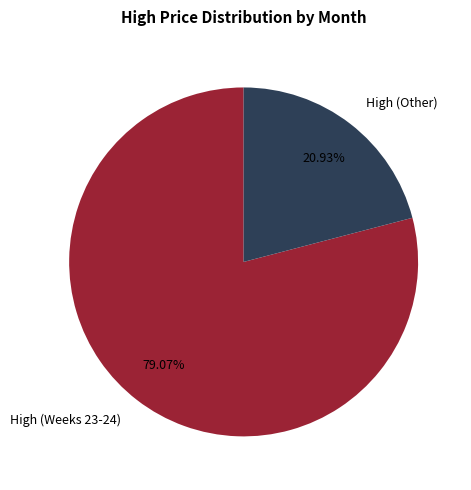

How many slices are in this pie chart?

2